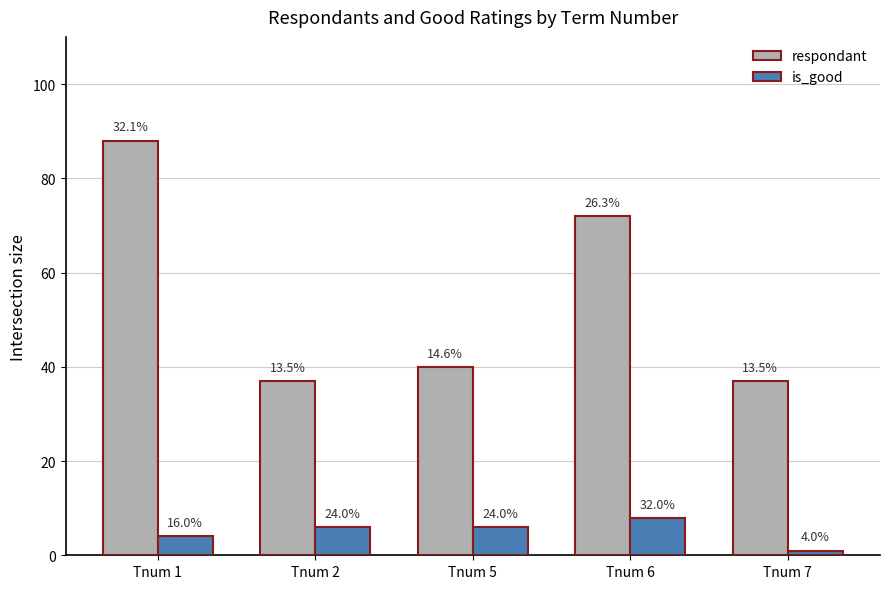

What is the sum of all respondant values?

274